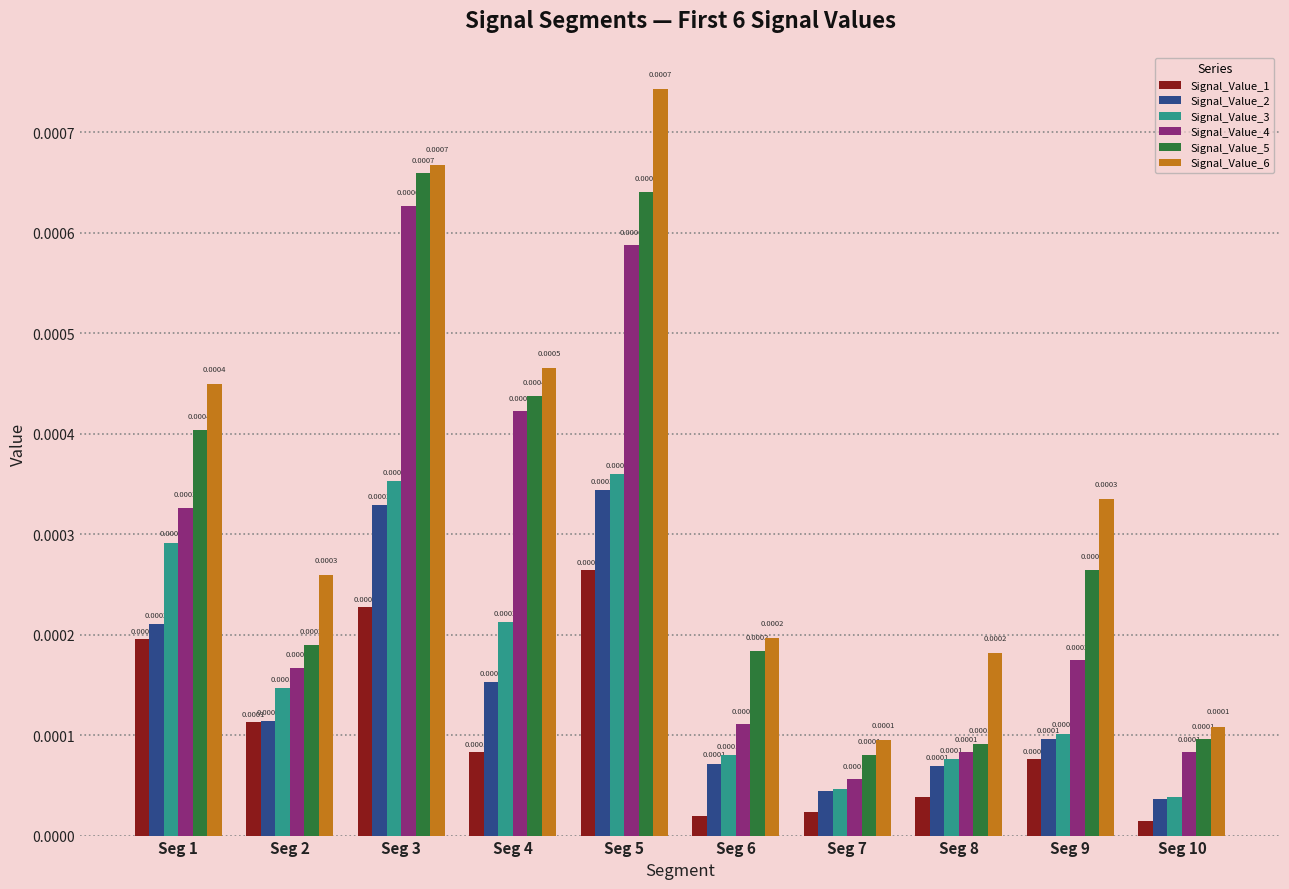

At how many categories does at least one series exceed 0?

10